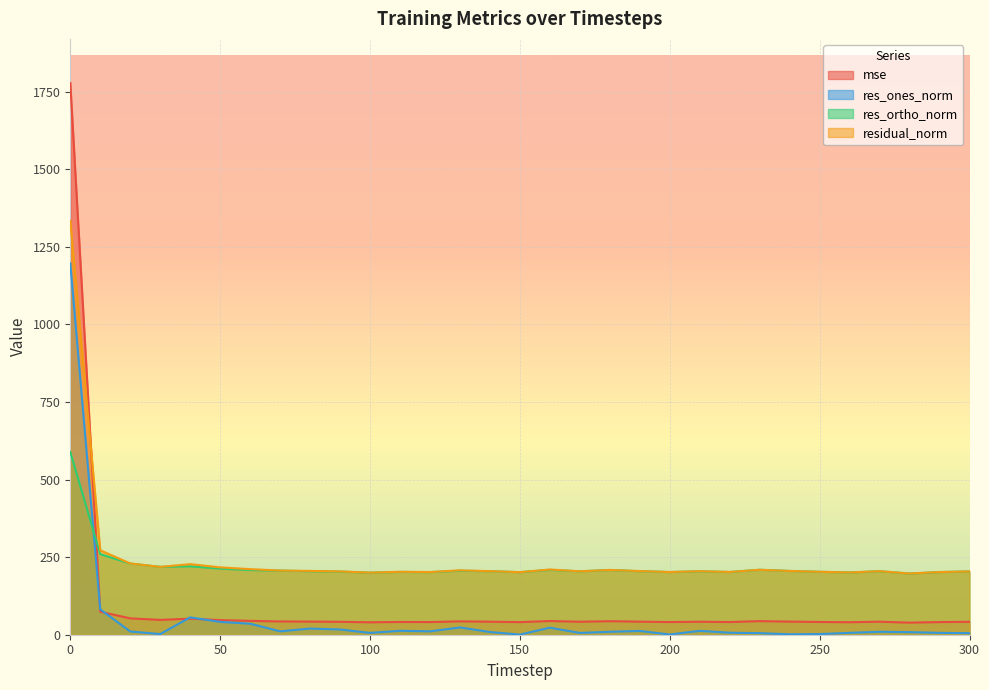

How many interior local peaks does the mse series have?

8